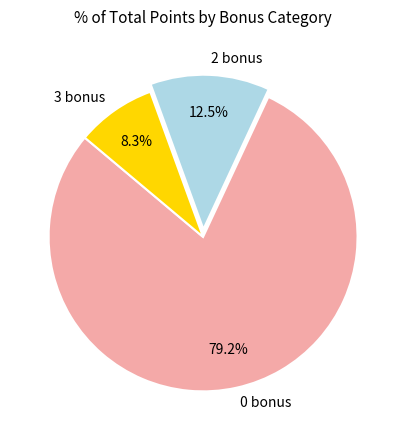

Which slice represents more than half of the pie?

0 bonus